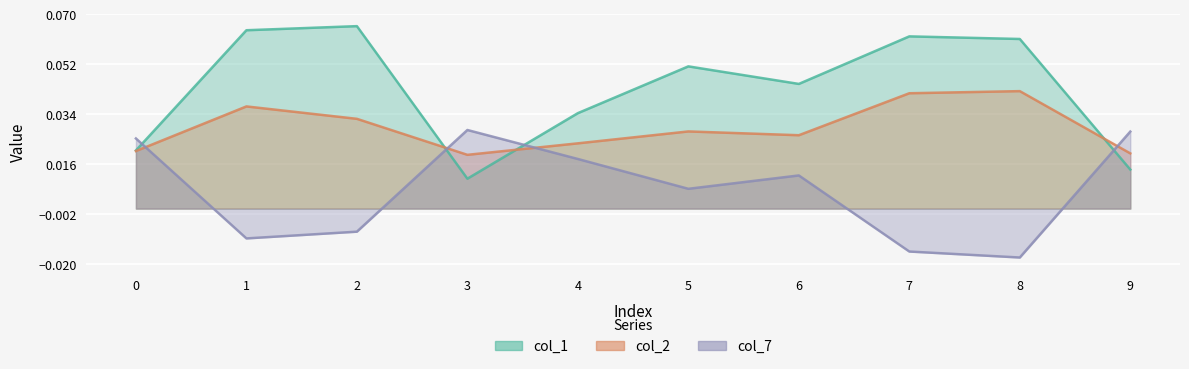

What is the spread (max minus min) of values at 2?

0.1